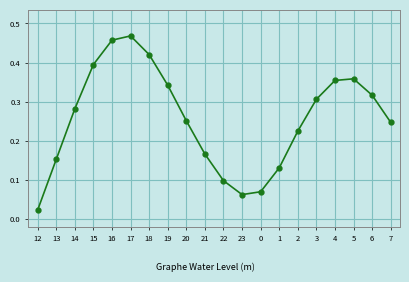

Is it true that the value at 15 is 0.2?

False